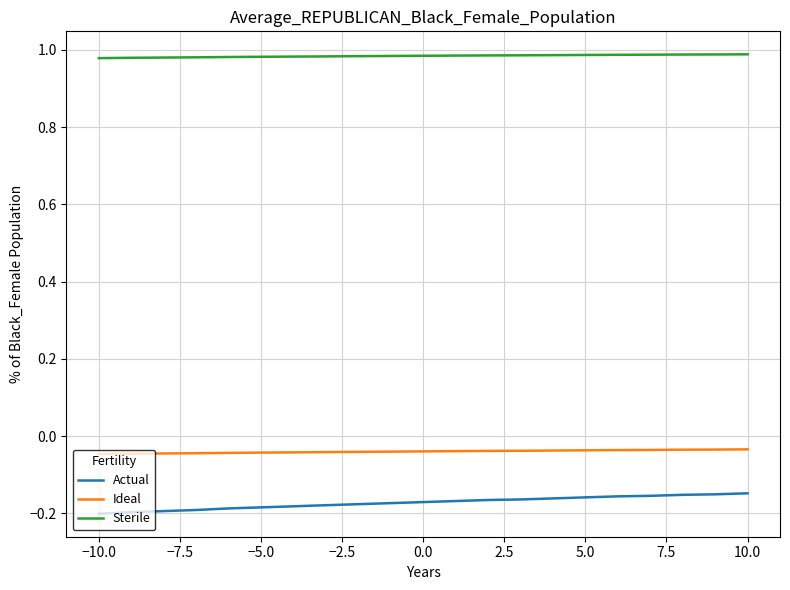

Which series has the largest total across all categories?

Sterile